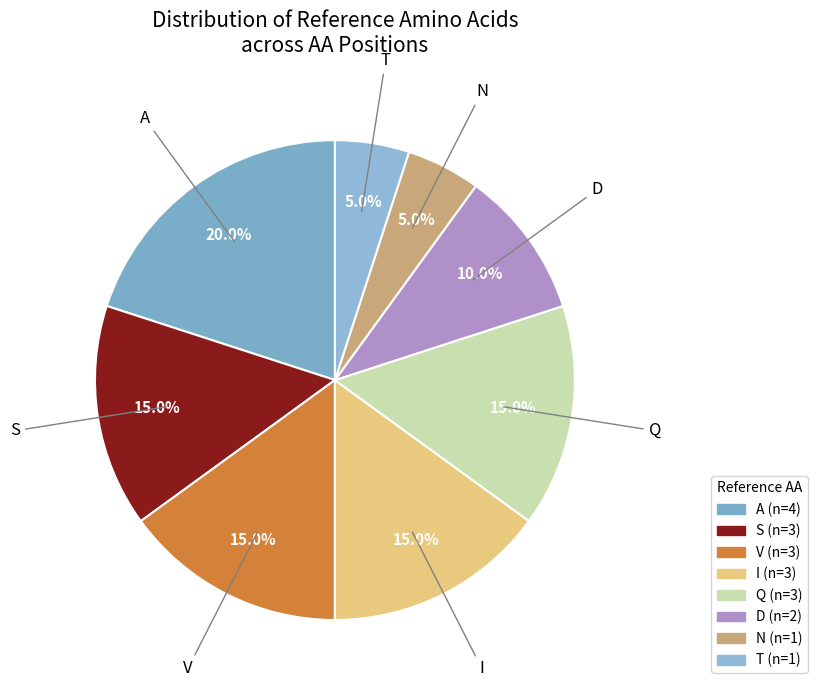

How many slices are in this pie chart?

8